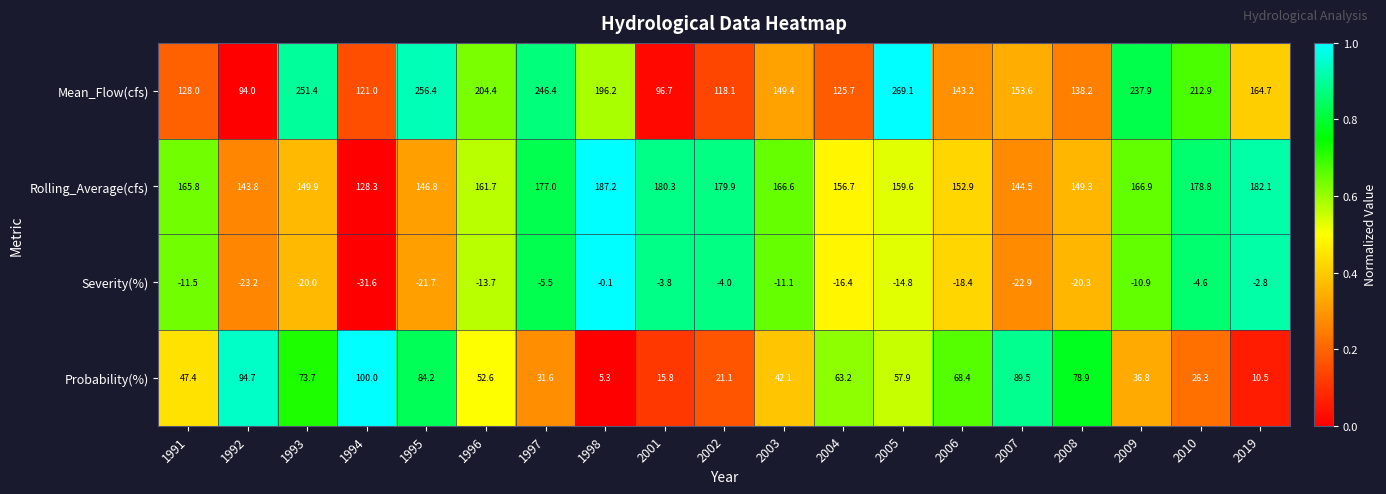

What is the greatest value displayed?

269.1